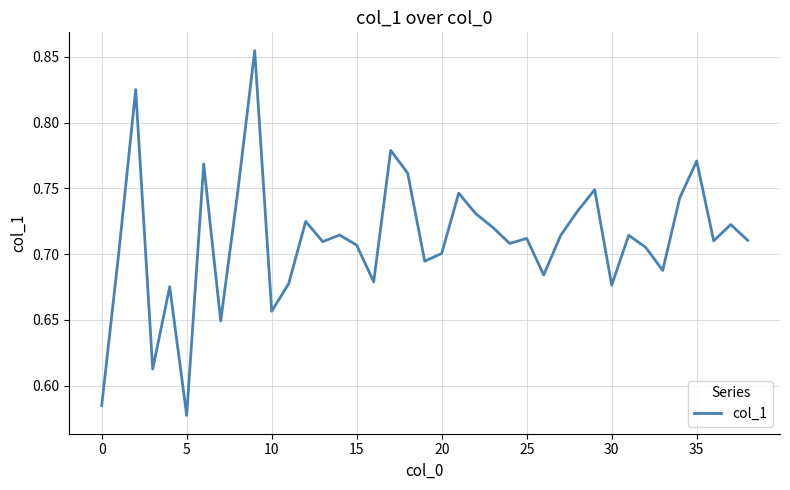

What is the difference between the maximum and minimum values?

0.3